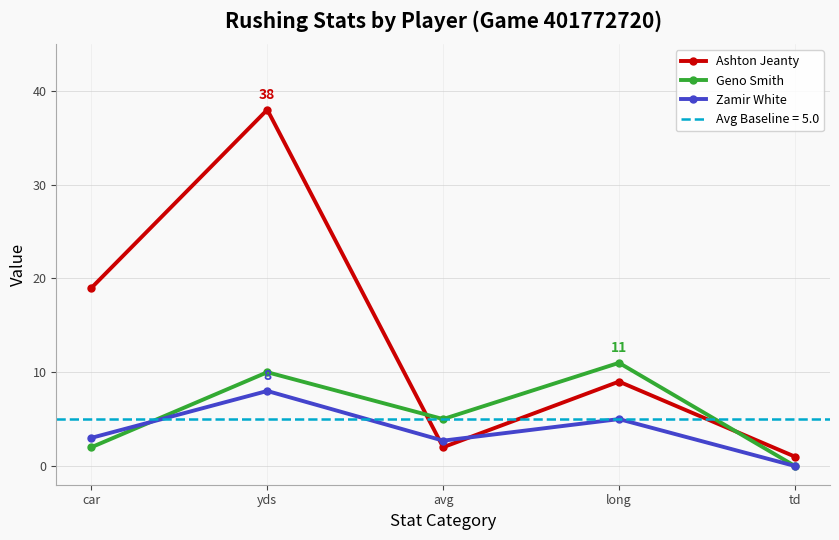

Where does the Geno Smith series first go above 5?

yds